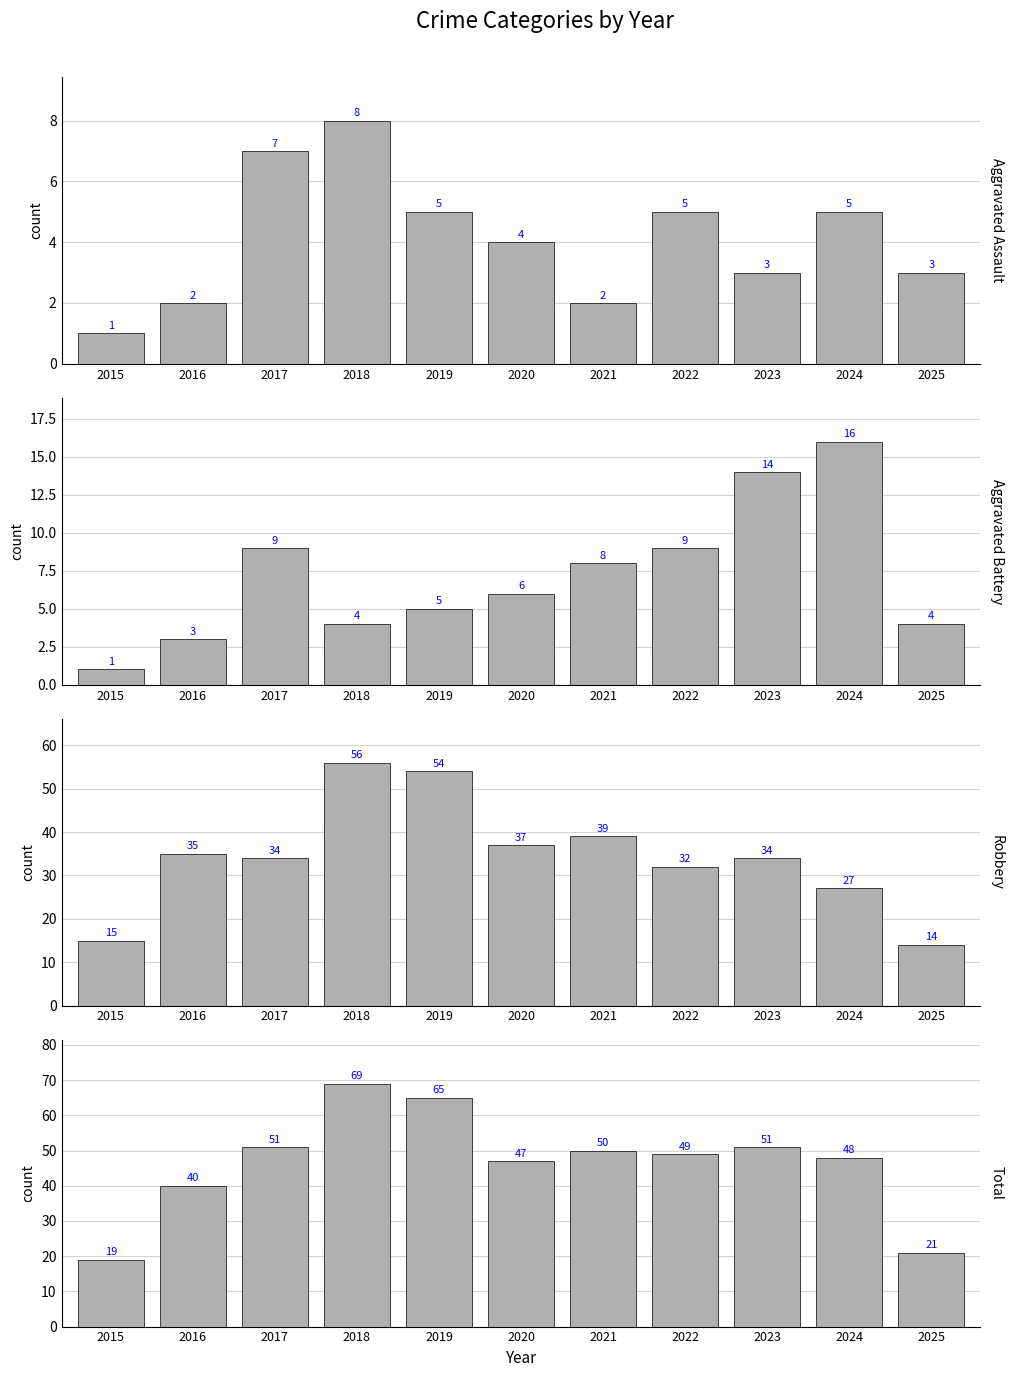

Reading left to right, list all the values displayed in this chart.

Aggravated Assault: 1	2	7	8	5	4	2	5	3	5	3
Aggravated Battery: 1	3	9	4	5	6	8	9	14	16	4
Robbery: 15	35	34	56	54	37	39	32	34	27	14
Total: 19	40	51	69	65	47	50	49	51	48	21